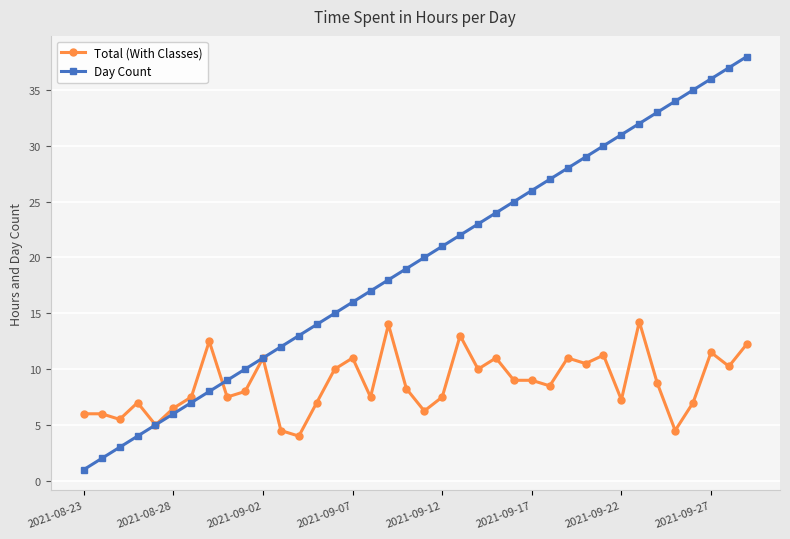

What is the value of the Day Count point at the 38th from the left?

38.0